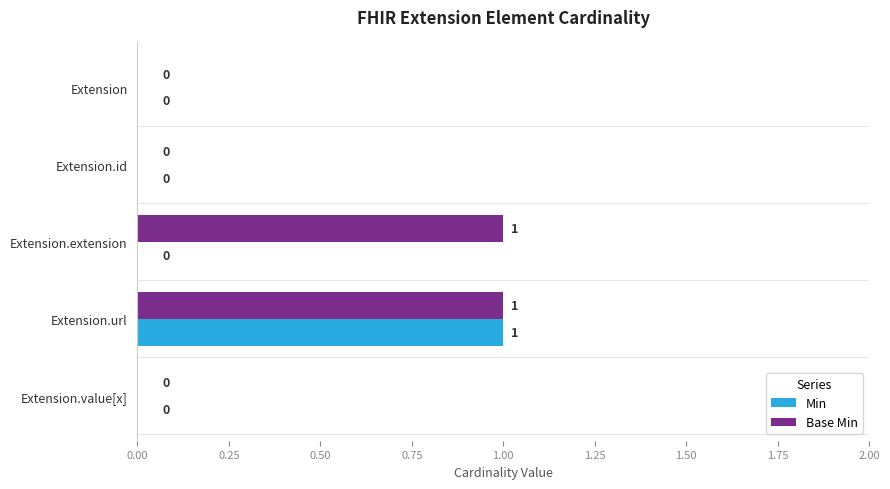

At which category is the sum across all series the highest?

Extension.url